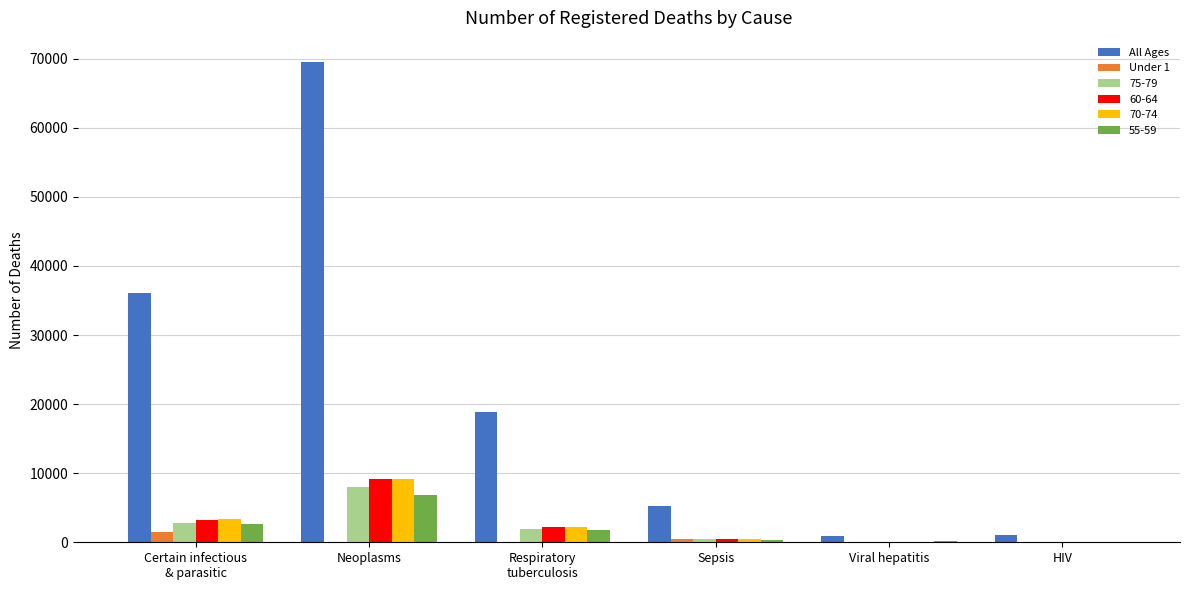

Which category has the highest value across all series?

Neoplasms